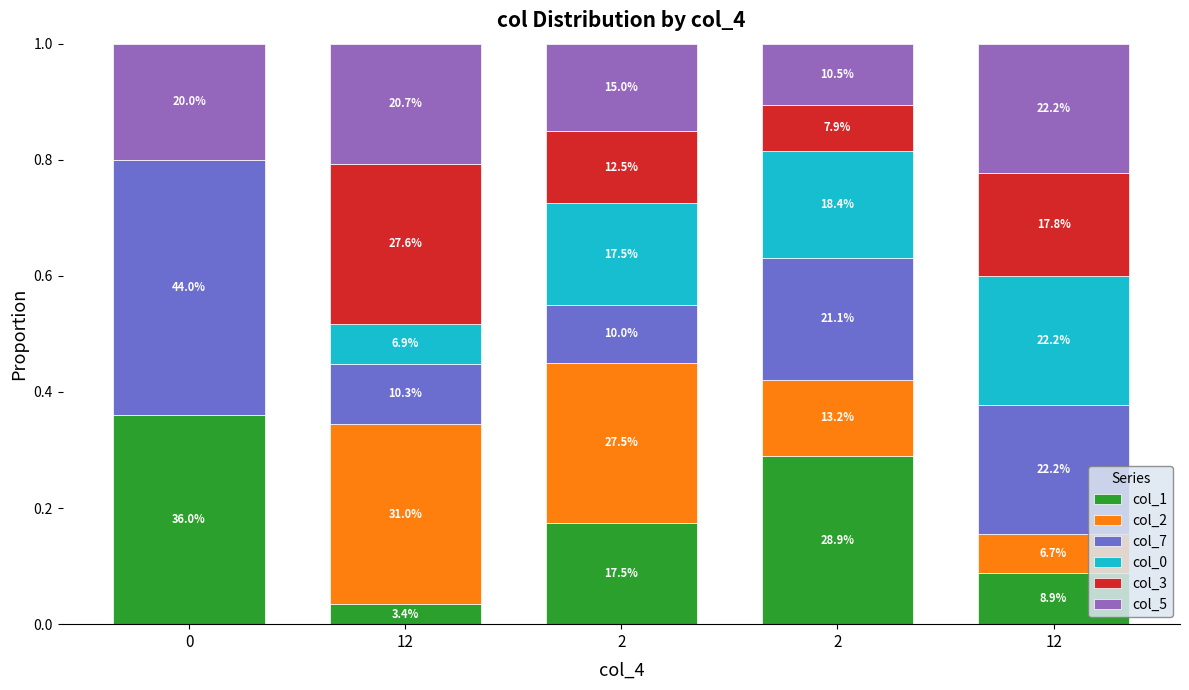

Does the chart contain stacked bars?

Yes